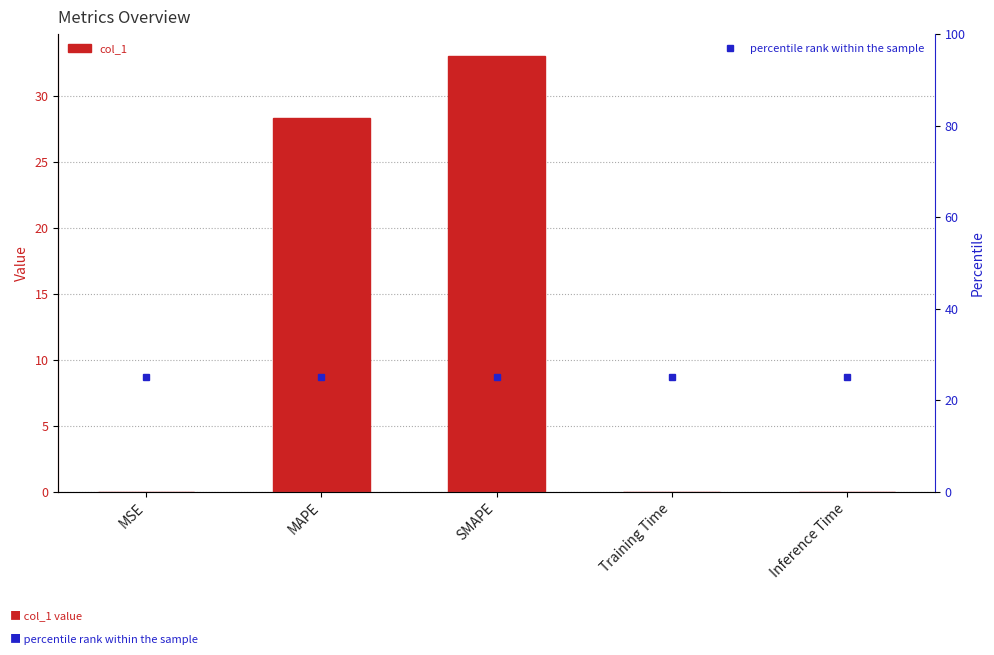

What is the maximum value shown in the chart?

33.1